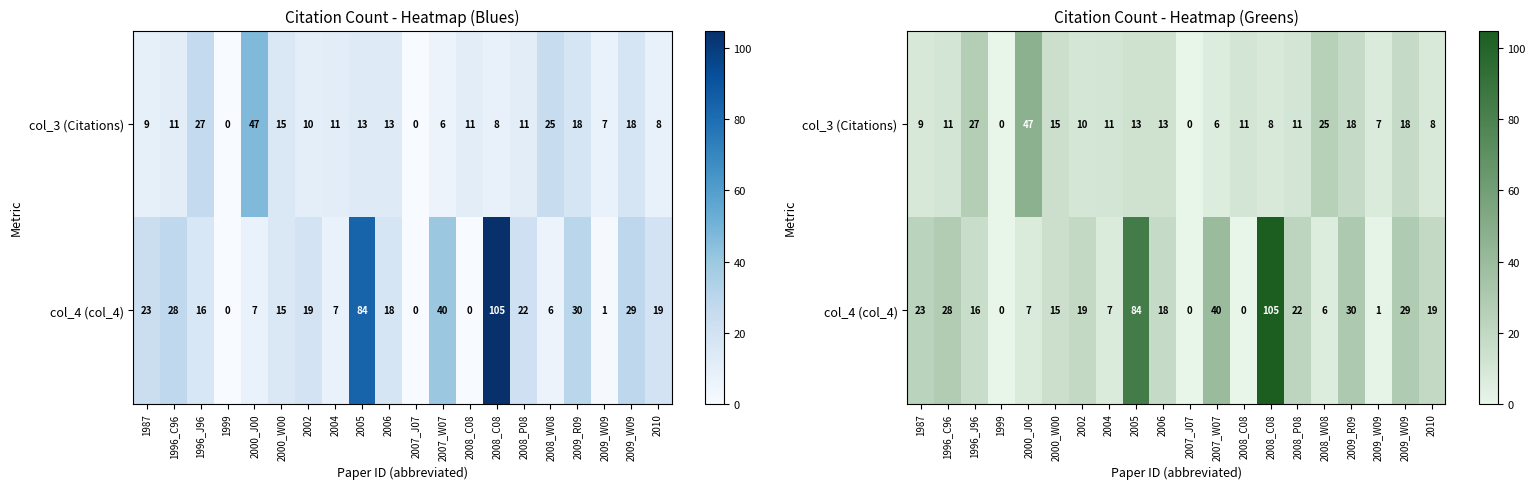

What is the average value of the col_3 (Citations) series?

13